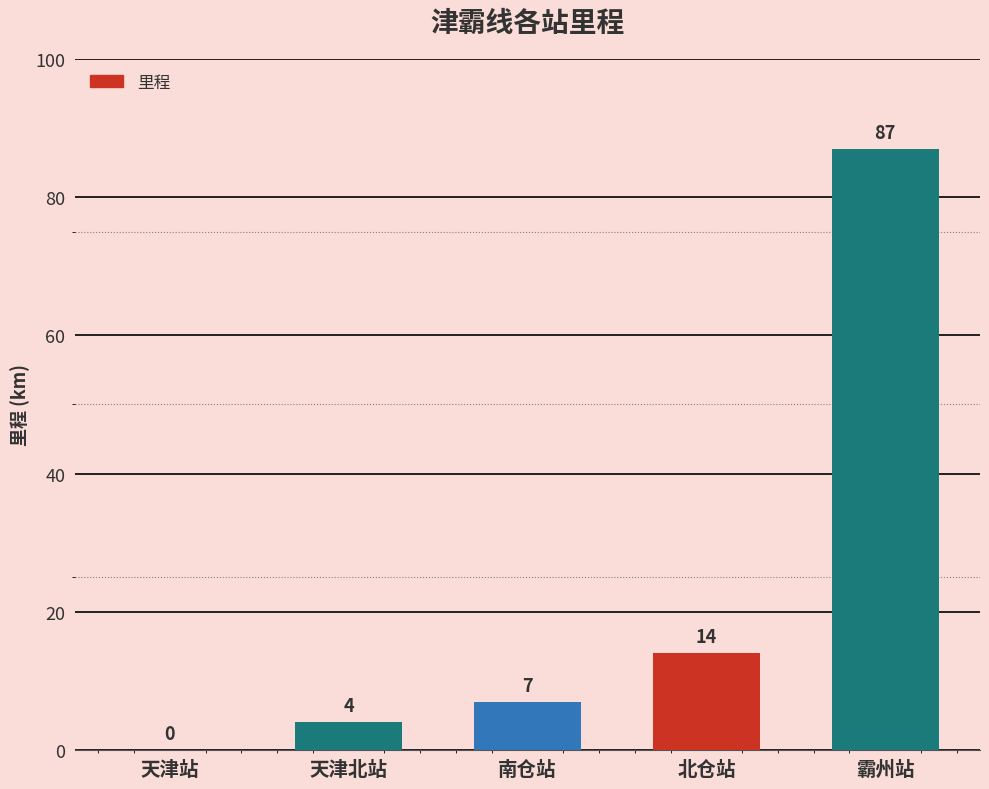

Reading right to left, extract all data points from this chart.

霸州站=87	北仓站=14	南仓站=7	天津北站=4	天津站=0